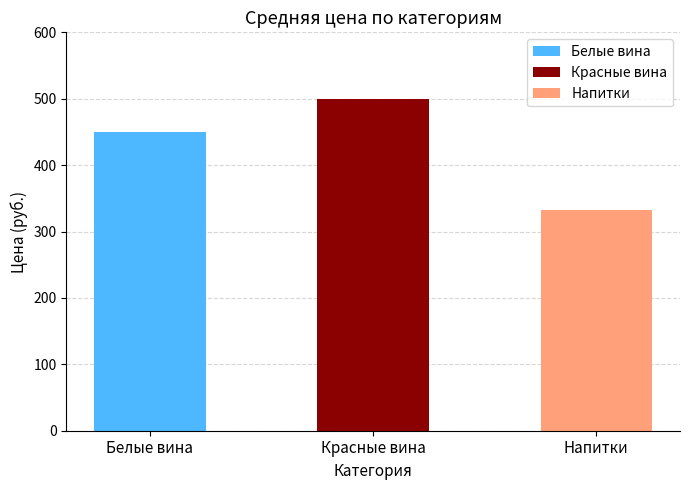

What are all the series names shown in the legend?

Белые вина, Красные вина, Напитки